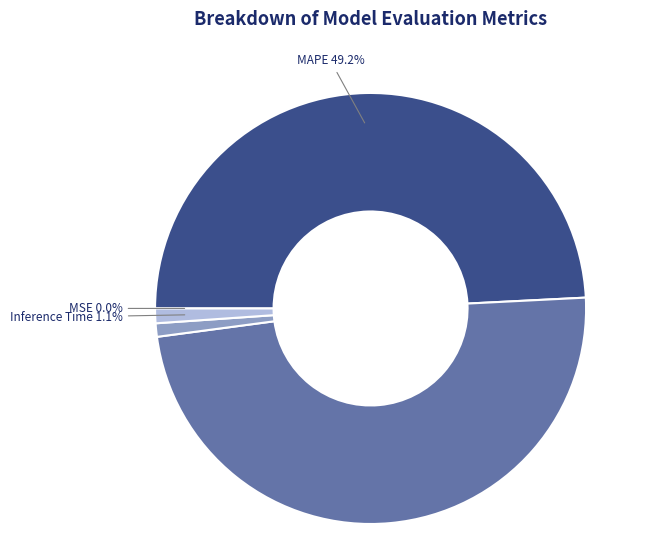

Combined, what portion of the pie is MAPE and Inference Time?

50.3%